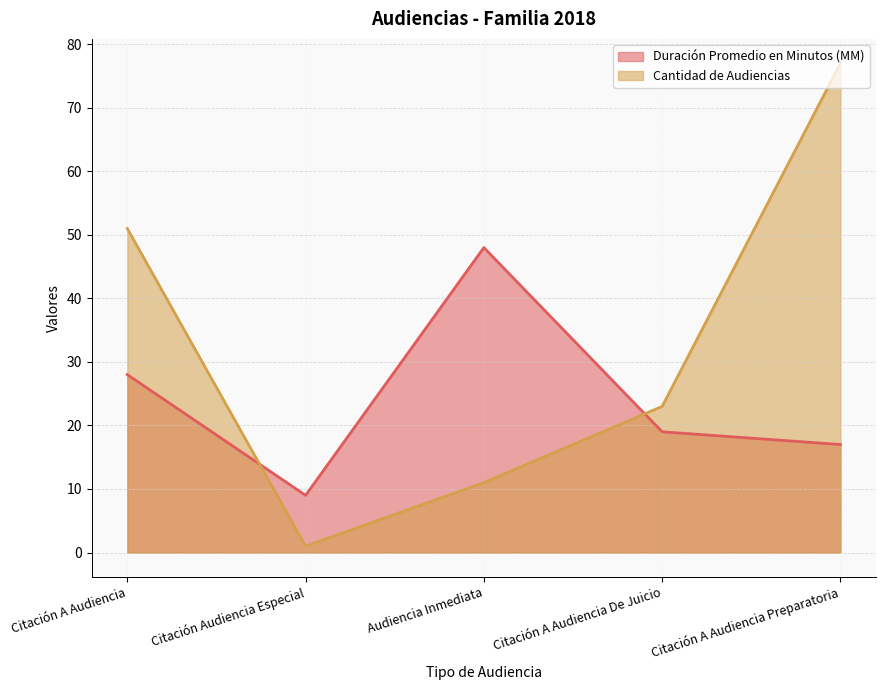

At which category does the chart reach its peak across all series?

Citación A Audiencia Preparatoria